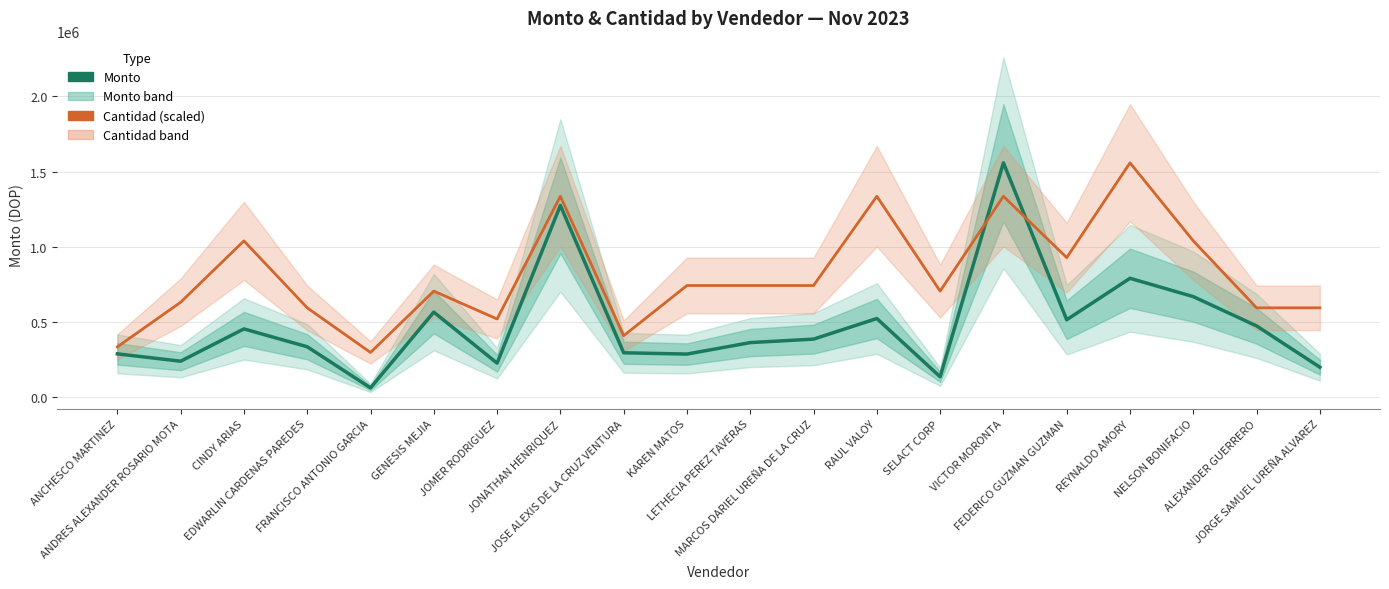

At how many categories does at least one series exceed 815994?

7